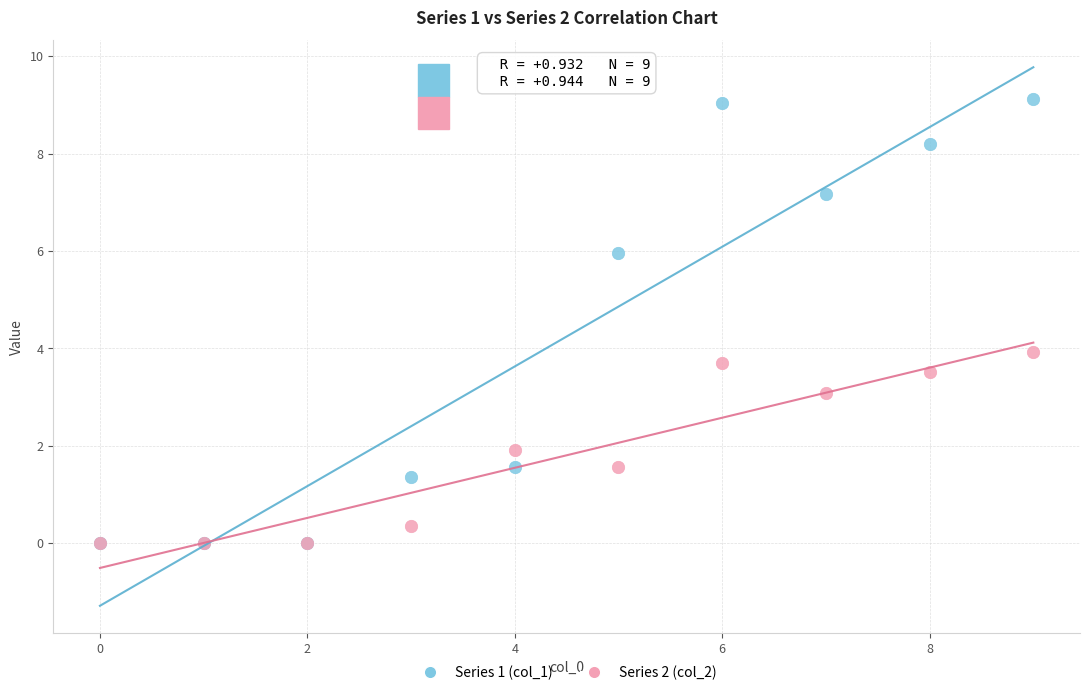

Which series has the largest Y range (max minus min)?

Series 1 (col_1)